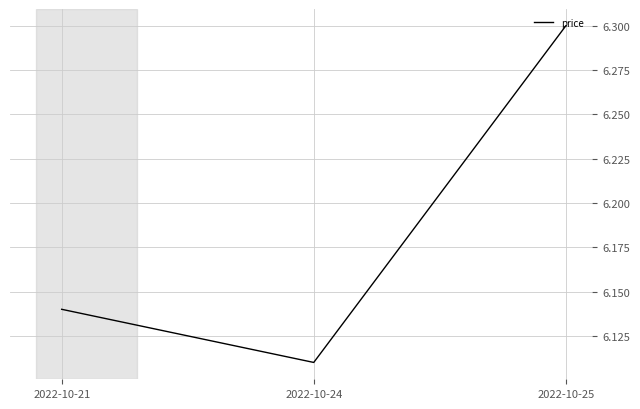

What is the change in value from 2022-10-24 to 2022-10-25?

+0.2